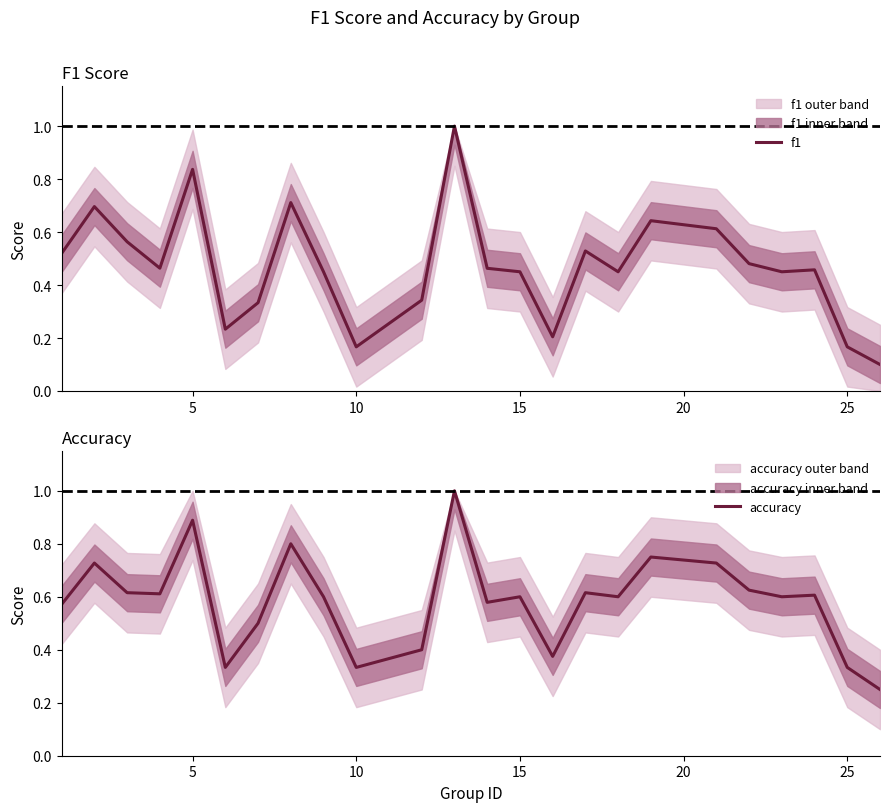

What is the sum of all accuracy values?

14.0